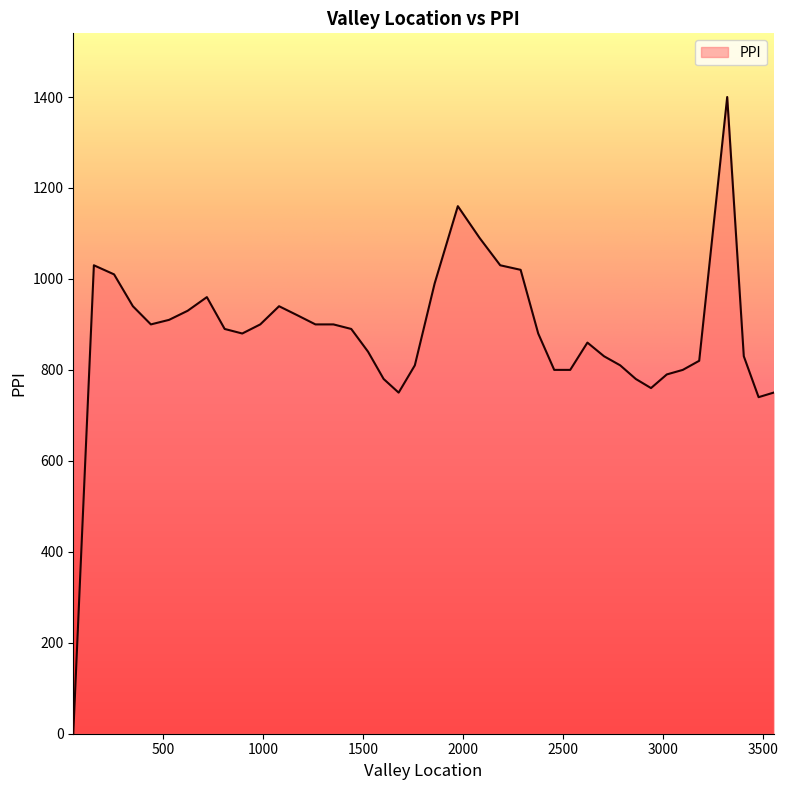

What is the difference between the maximum and minimum values?

1400